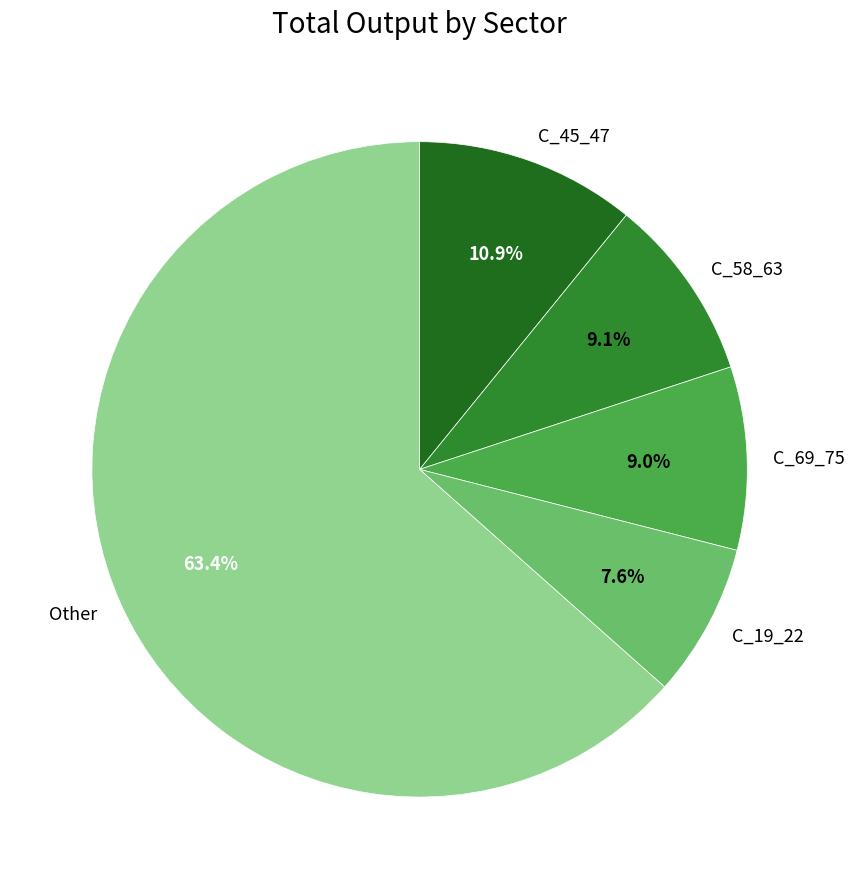

Which slice is the largest?

Other